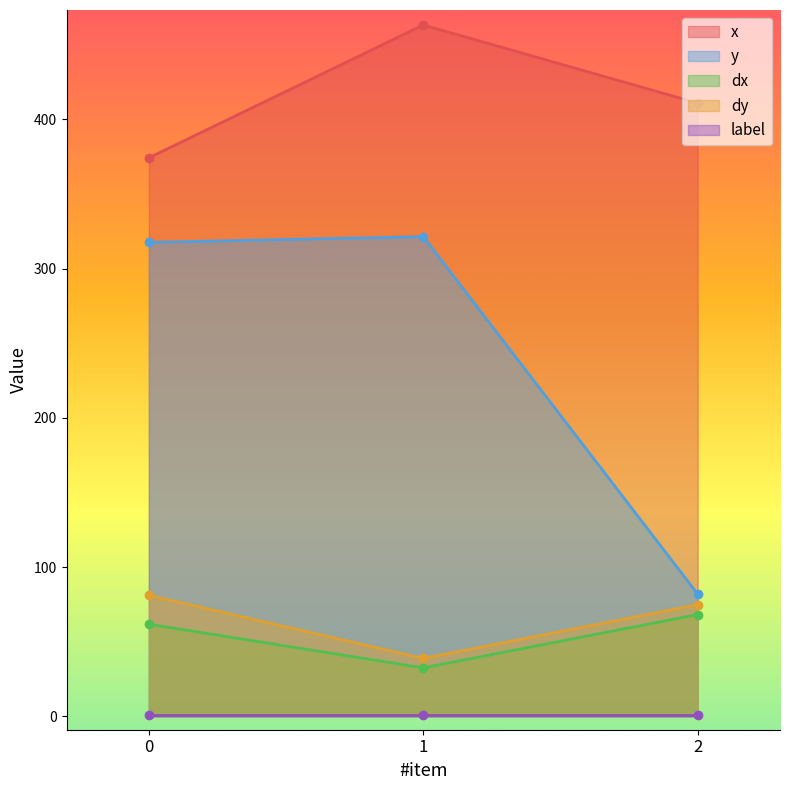

How many values in the dx series are below 61?

1